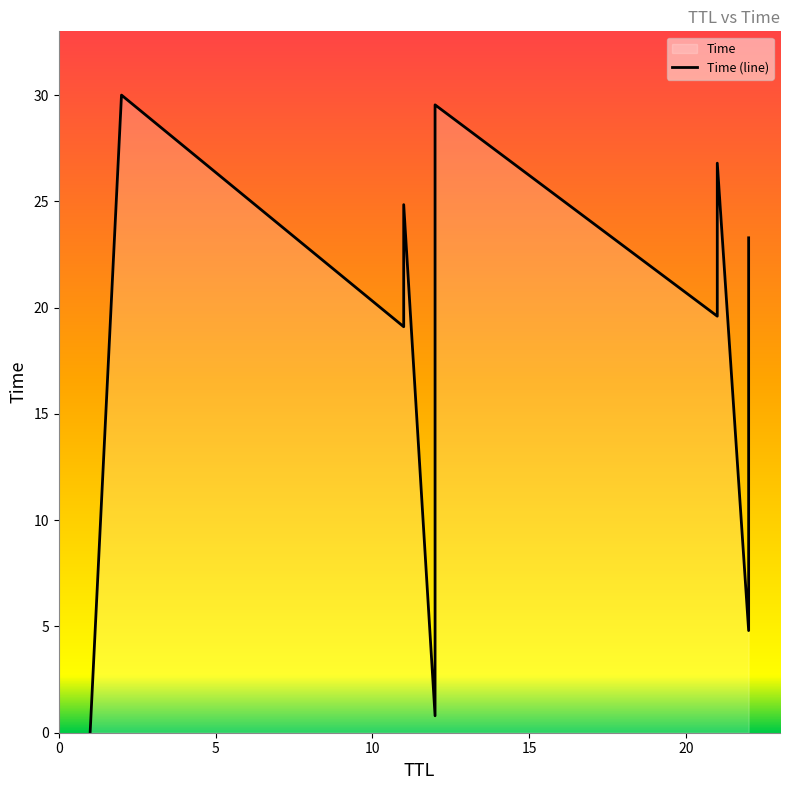

What value does the data have at 22?

8.7